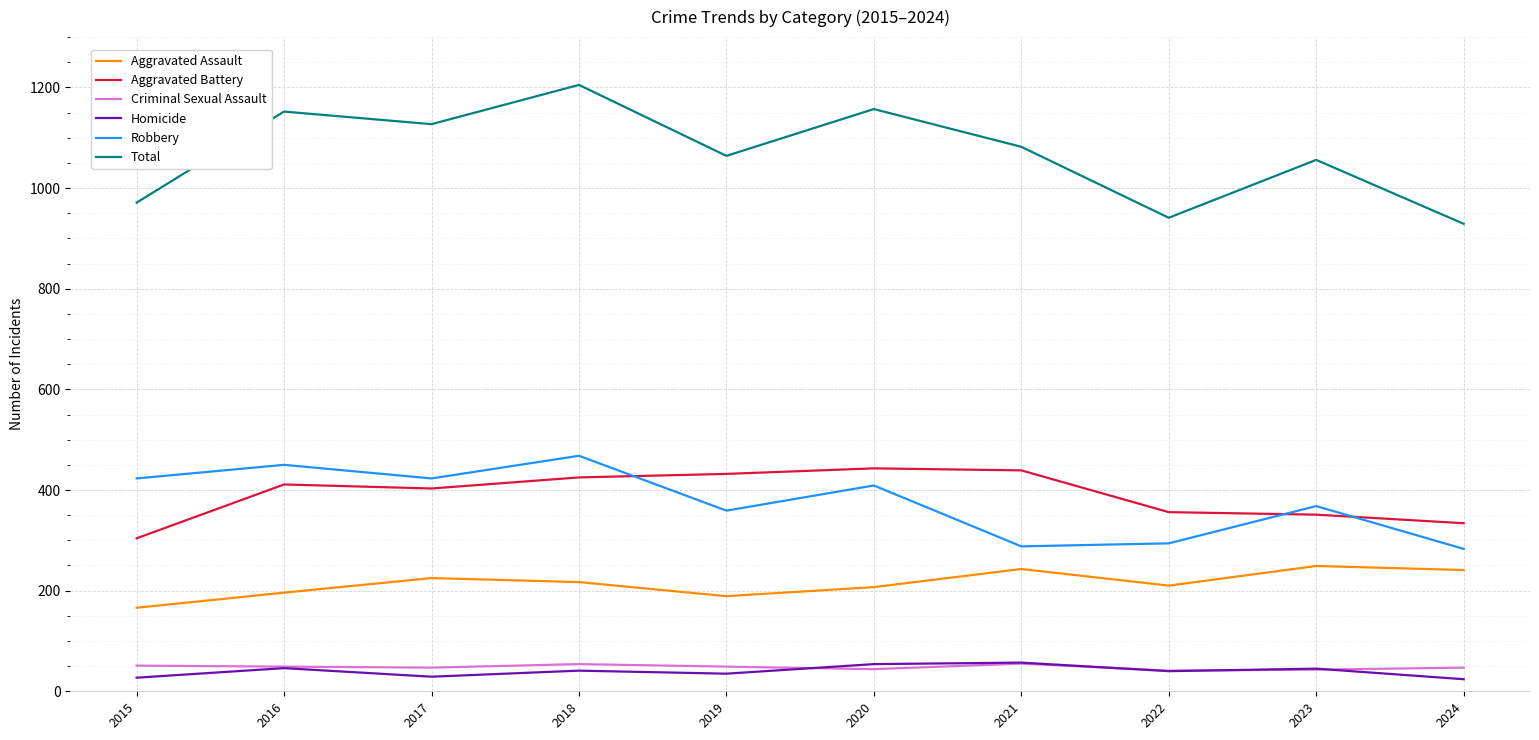

Is it true that Aggravated Battery equals 518 at 2024?

False